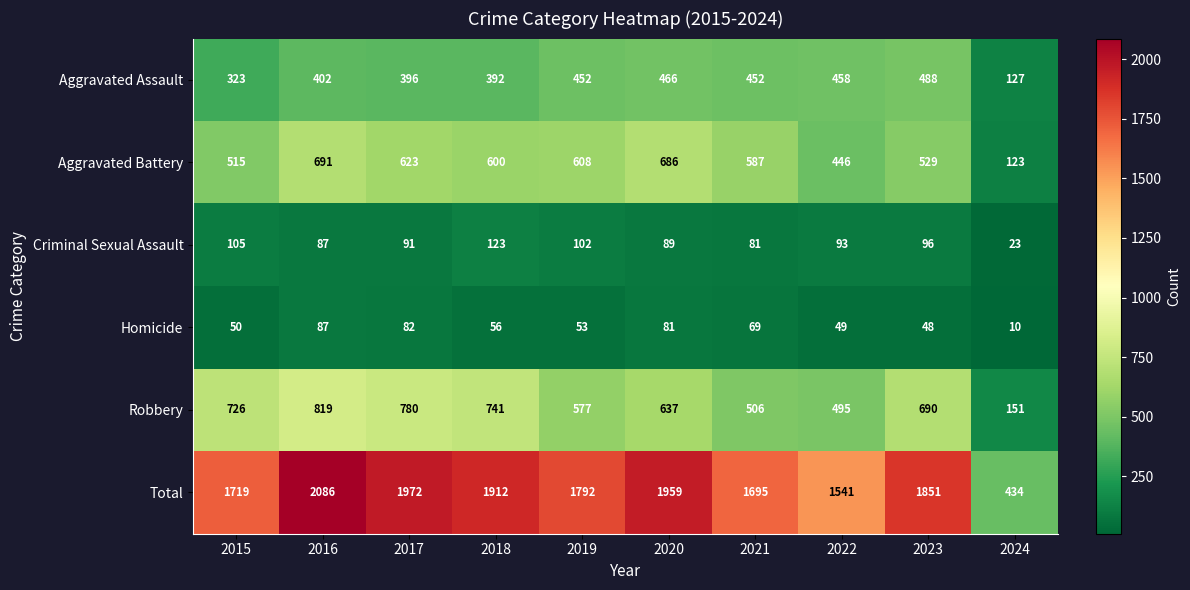

At which label does Total first exceed 1851?

2016